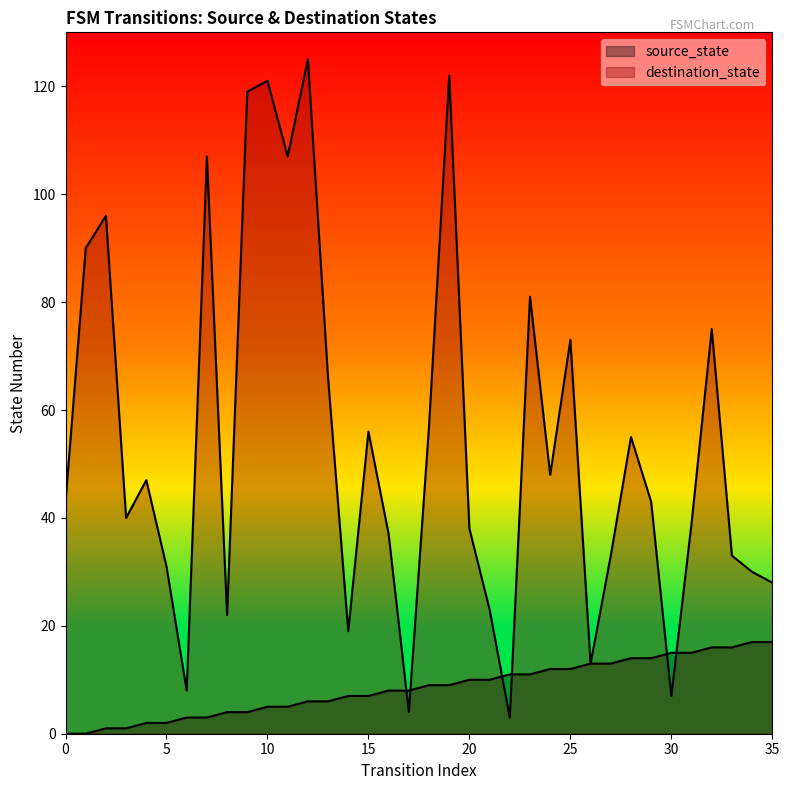

How many positive values does the source_state series have?

34